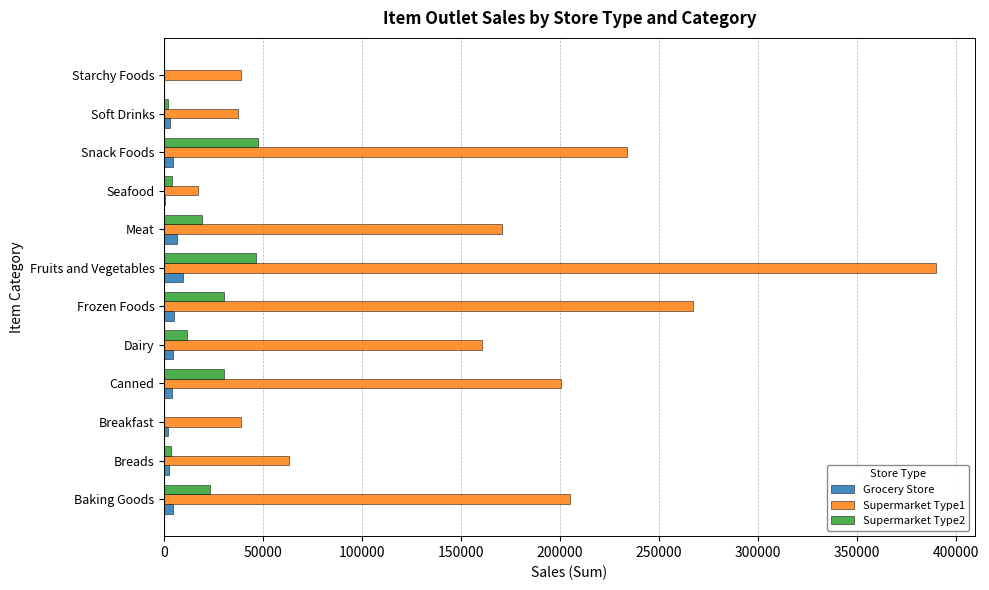

True or false: Grocery Store has a value of 9449.0 at Fruits and Vegetables.

True